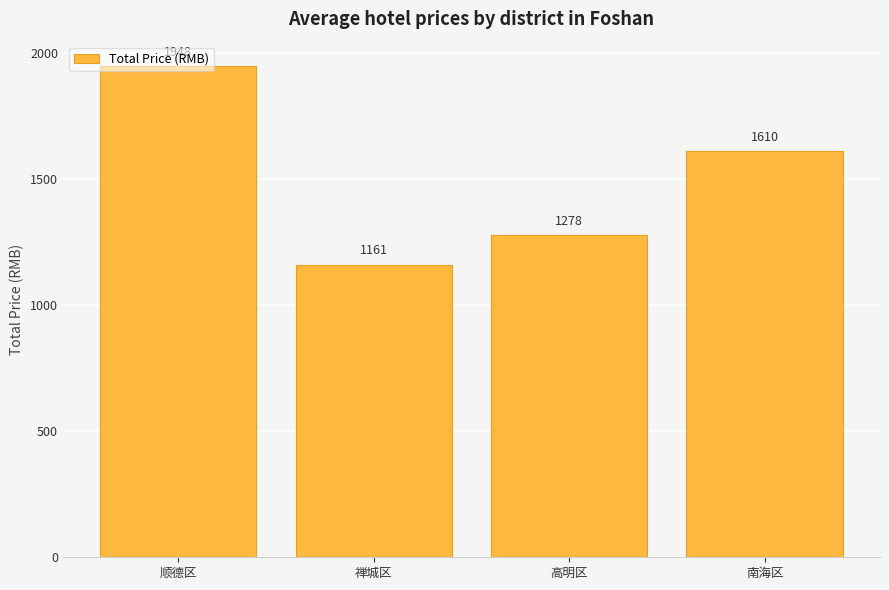

What is the label of the 1st bar from the right?

南海区